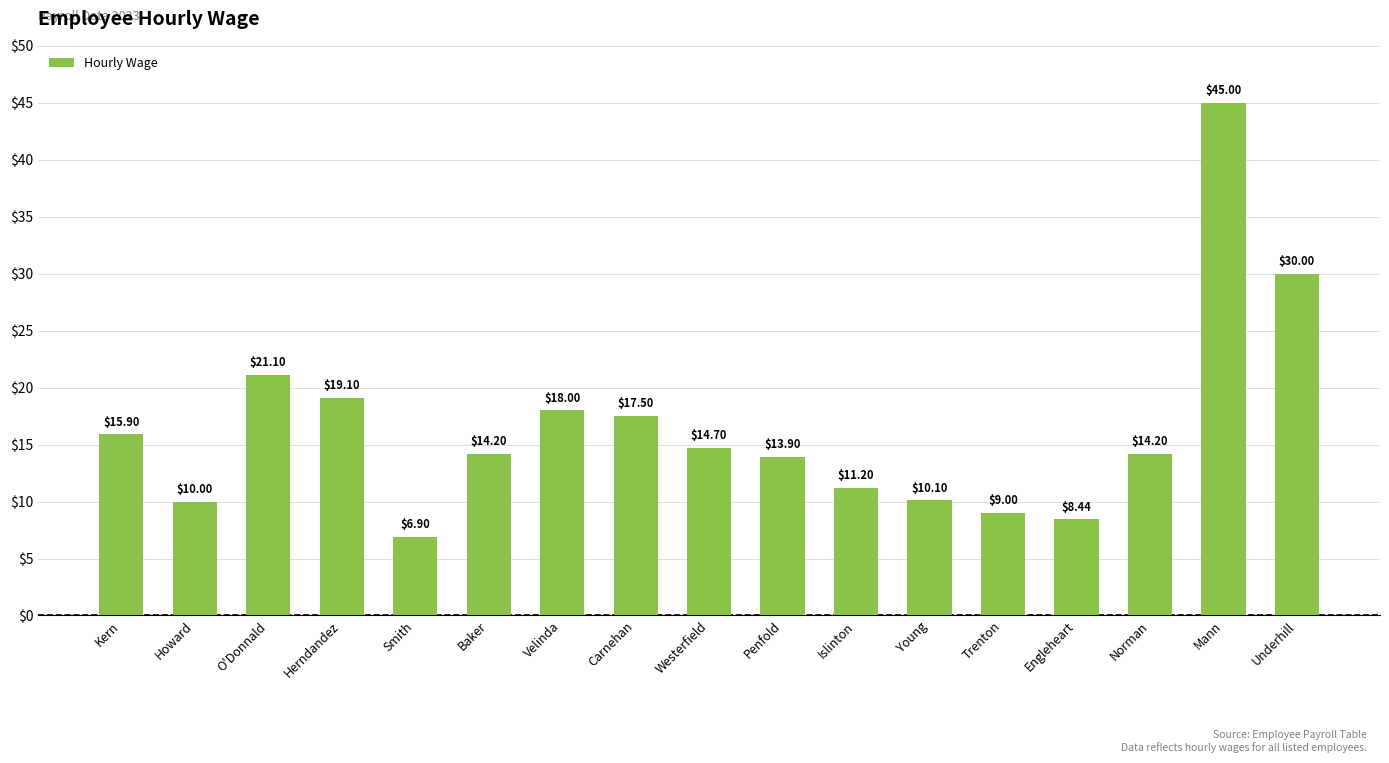

At which label does the data first exceed 14?

Kern